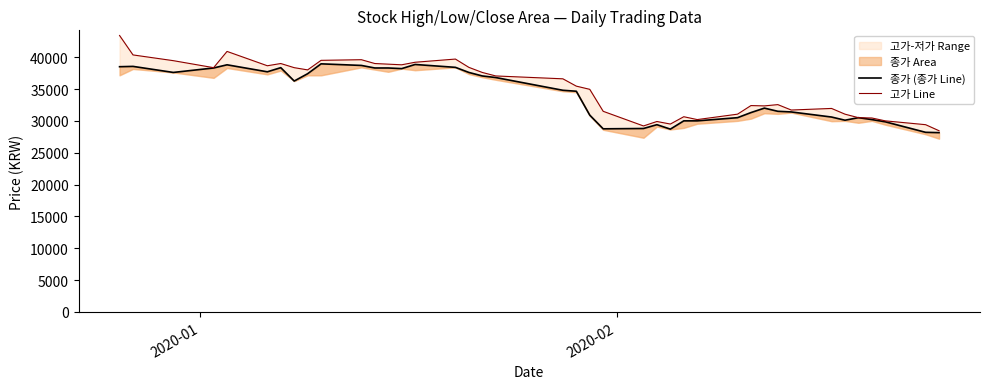

What is the difference between the second highest and second lowest values in the 고가 Line series?

11700